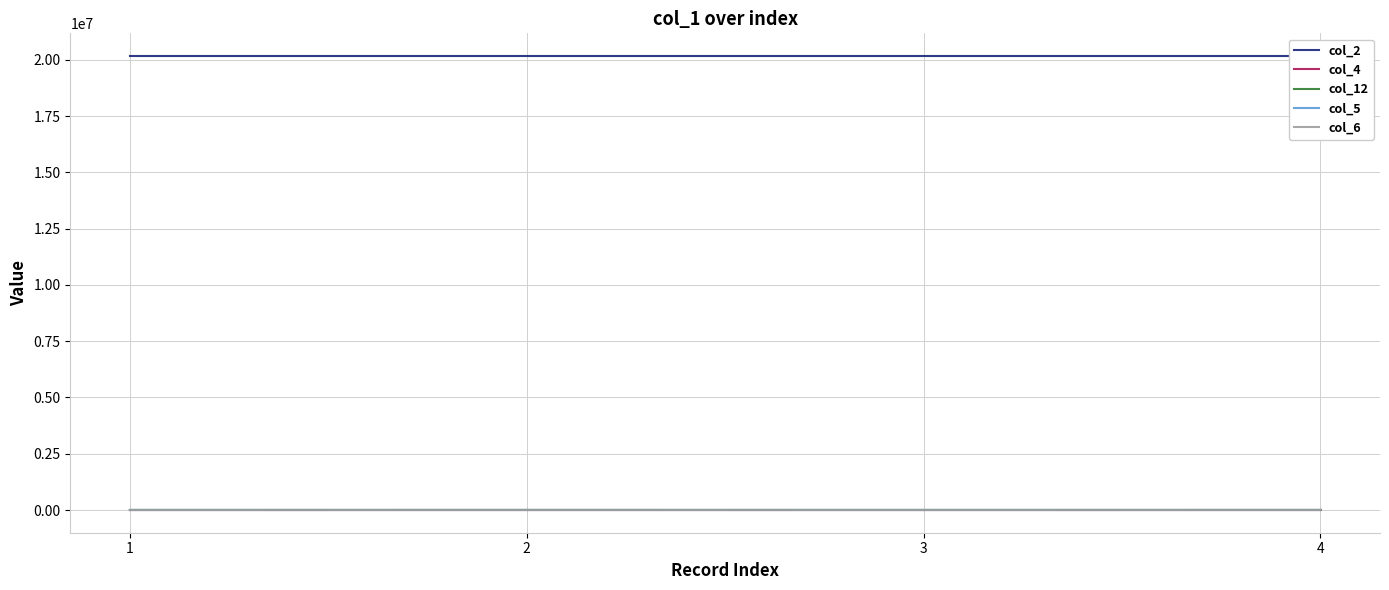

Count the number of data series in this chart.

5